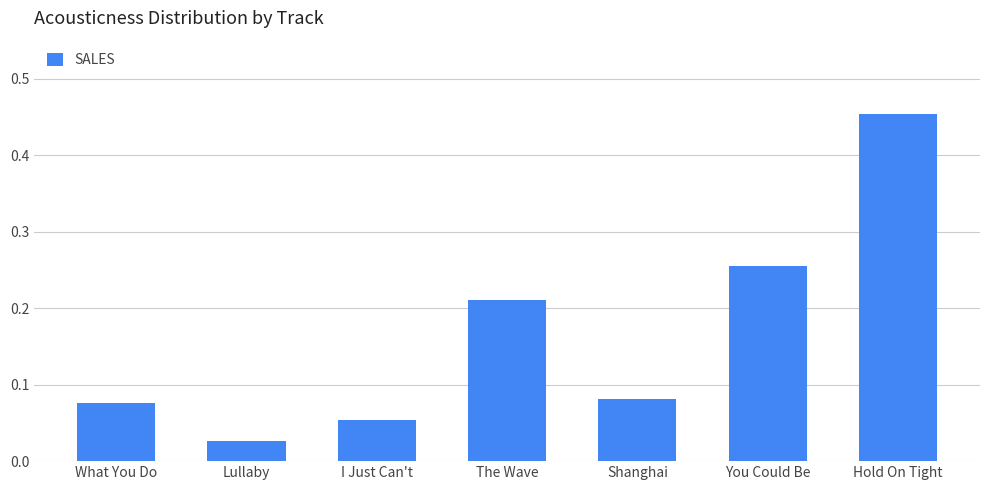

Which category has the highest value across all series?

Hold On Tight